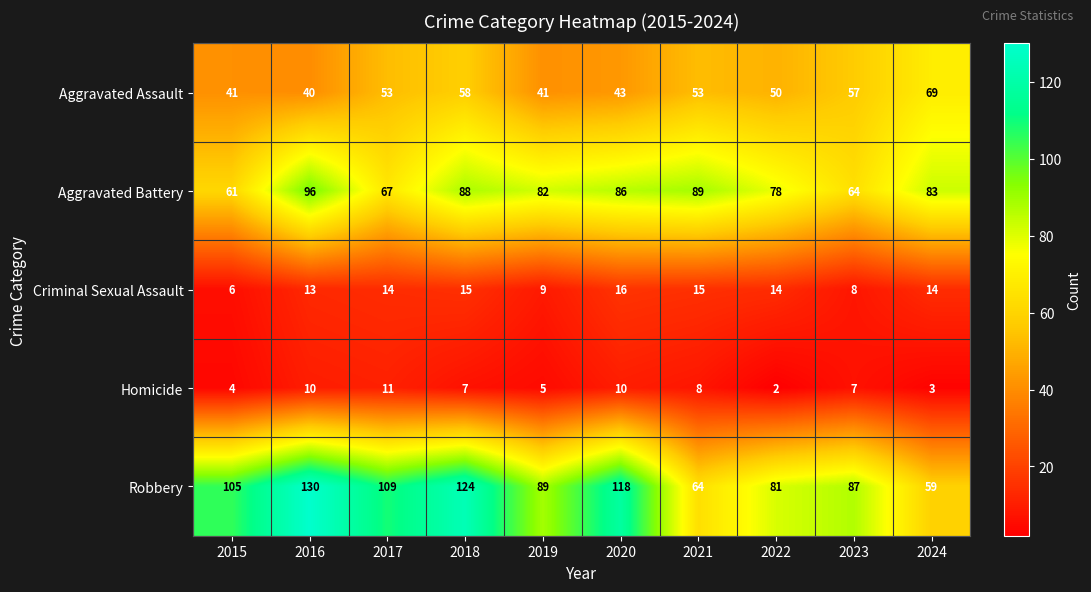

Is it true that Robbery equals 87 at 2023?

True